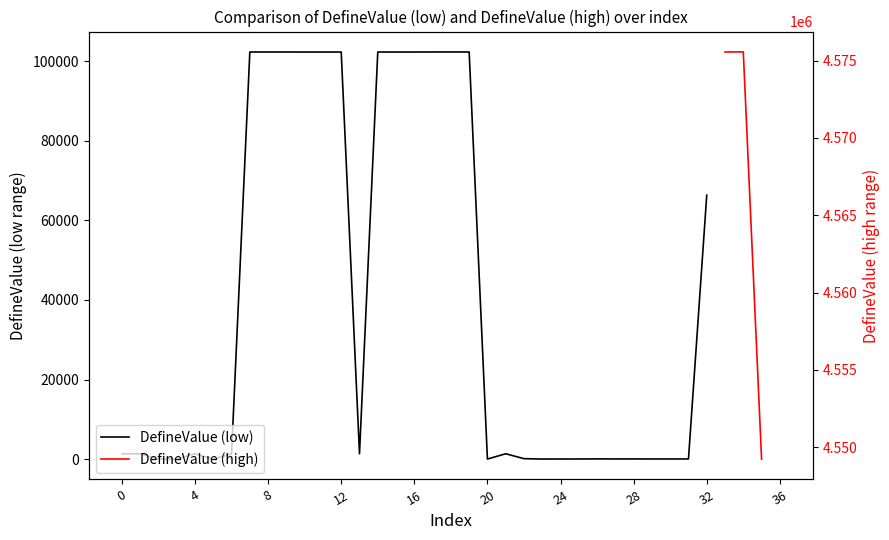

What is the difference between the DefineValue (low) values at 18 and 23?

102301.0